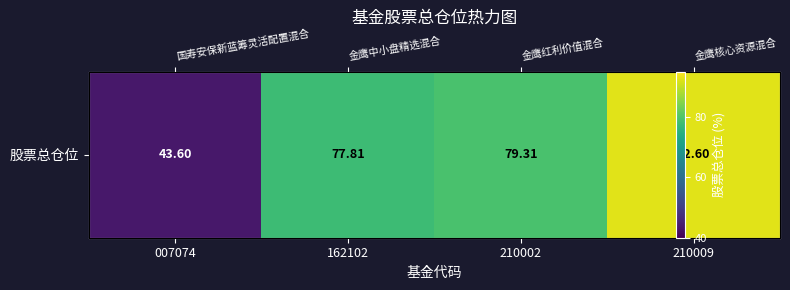

Approximately how many times larger is the value at 007074 compared to 210002?

0.5